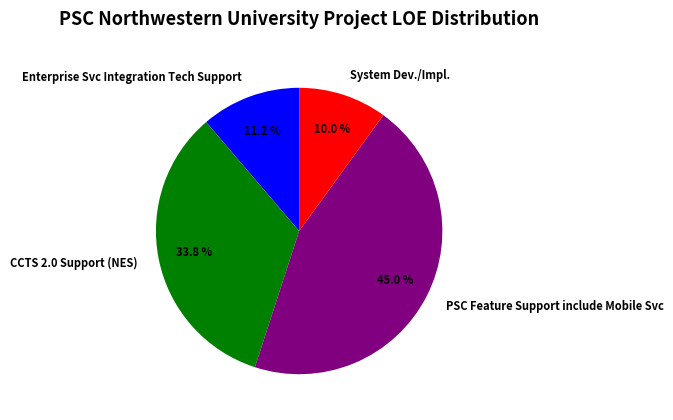

To the nearest percent, what portion does CCTS 2.0 Support (NES) represent?

34%